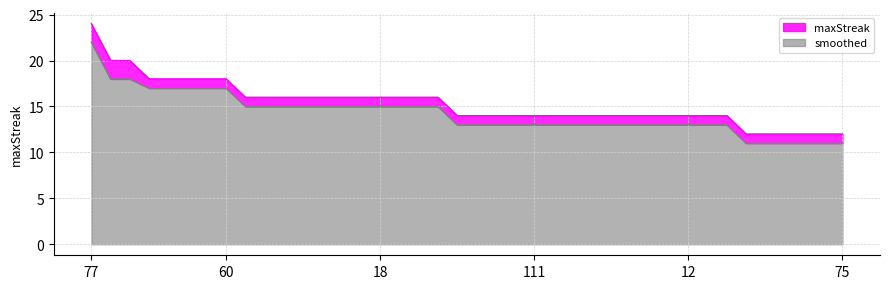

Rank the categories by maxStreak value from highest to lowest.

77, 70, 65, 102, 79, 76, 69, 60, 108, 88, 85, 67, 54, 21, 20, 18, 15, 10, 2, 121, 116, 114, 113, 111, 99, 93, 87, 63, 58, 43, 22, 12, 5, 3, 122, 110, 103, 101, 86, 75